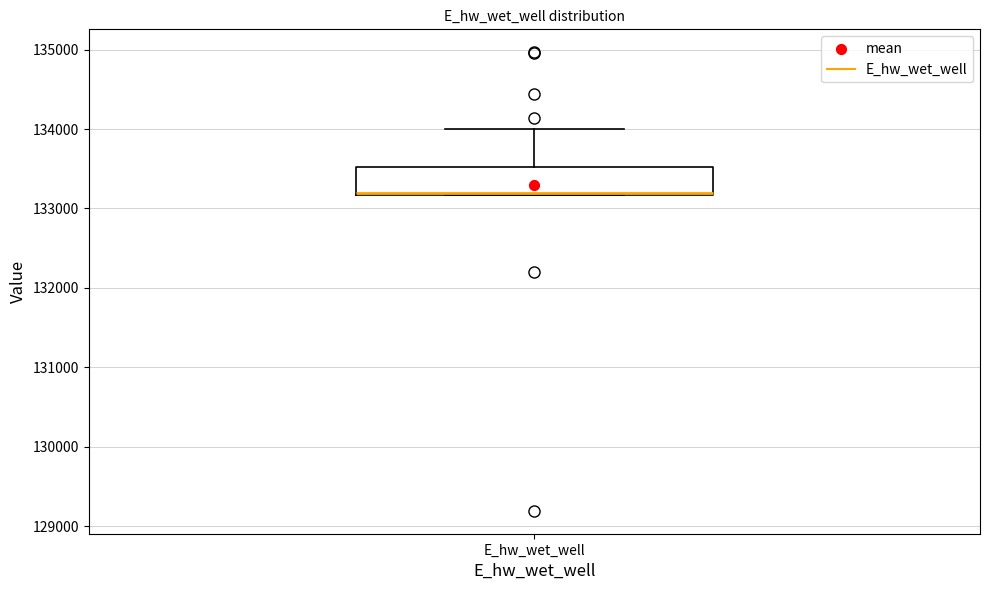

Where does the upper whisker of the box for E_hw_wet_well end on the y-axis? The values are not printed on the chart, so give them approximately, as read against the axis.

134000